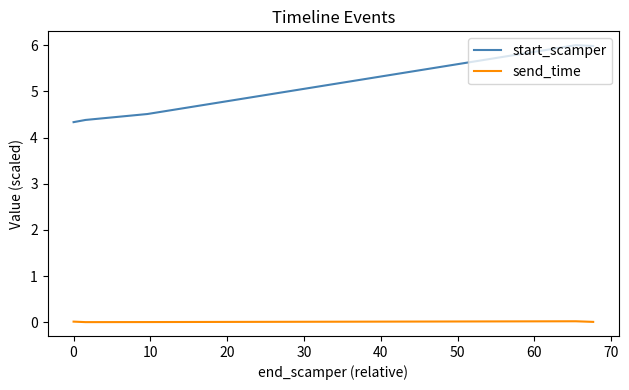

Which series has the largest range (max minus min)?

start_scamper